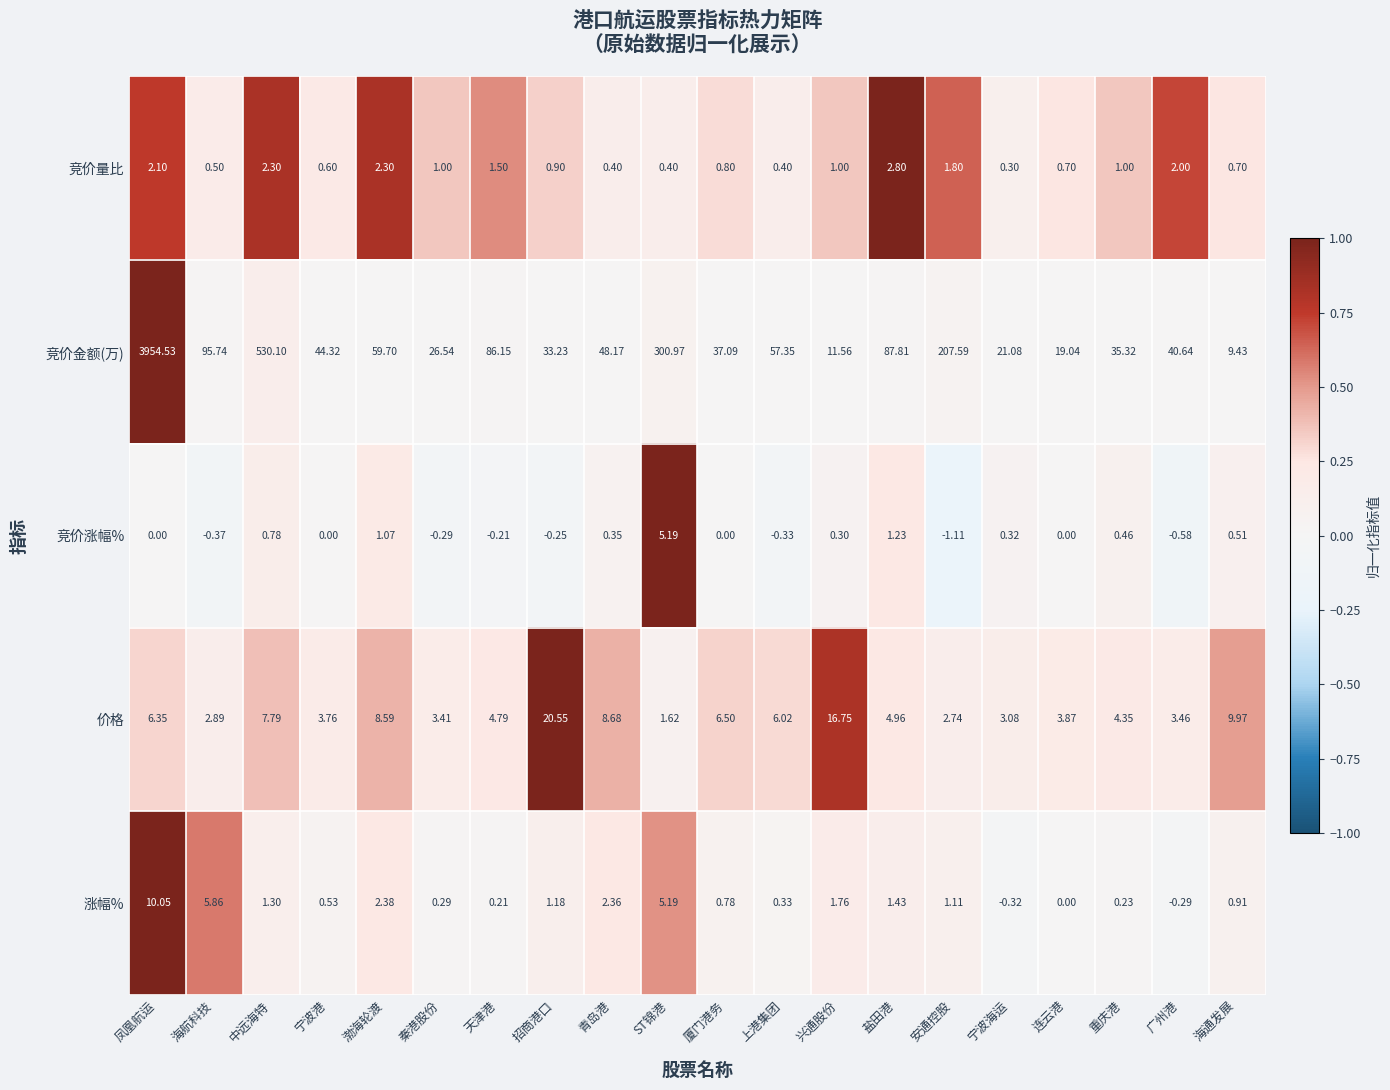

How many data points does each series have?

20